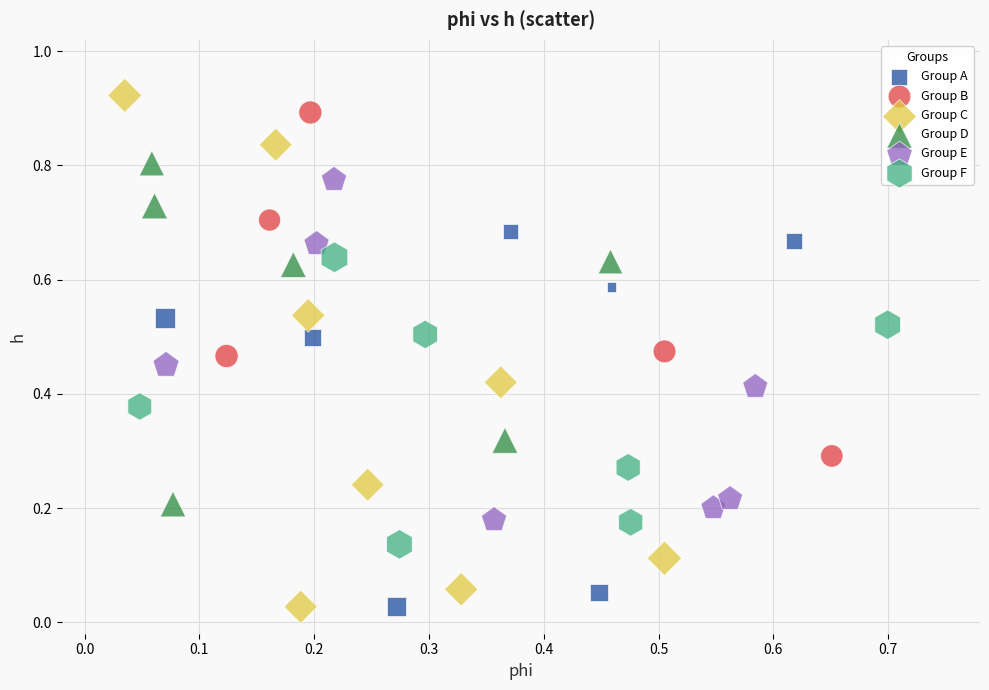

Which series contains the highest Y value?

Group C